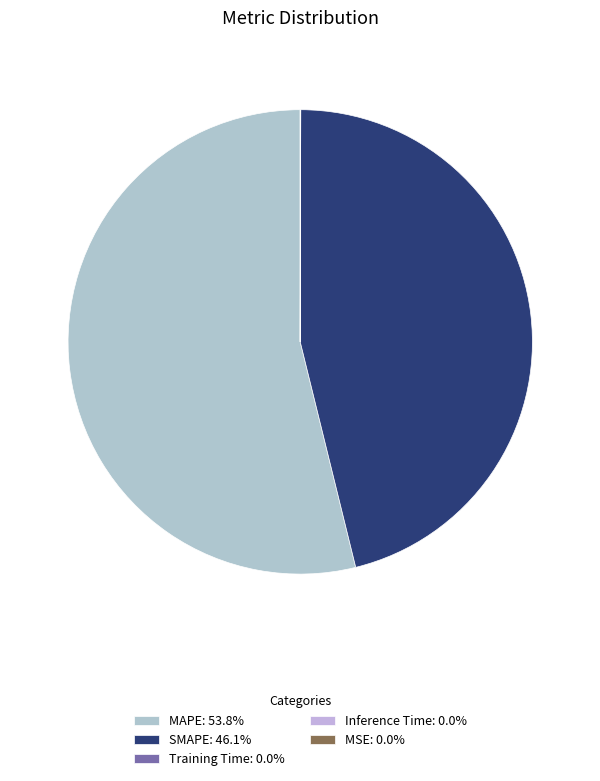

Is the sum of MAPE and Training Time greater than half?

Yes